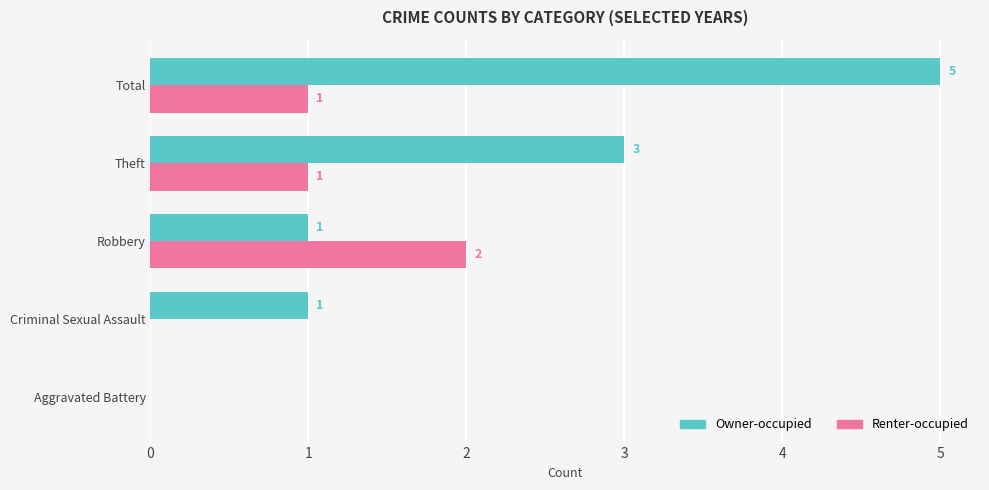

How many Renter-occupied values are between 0 and 1?

4